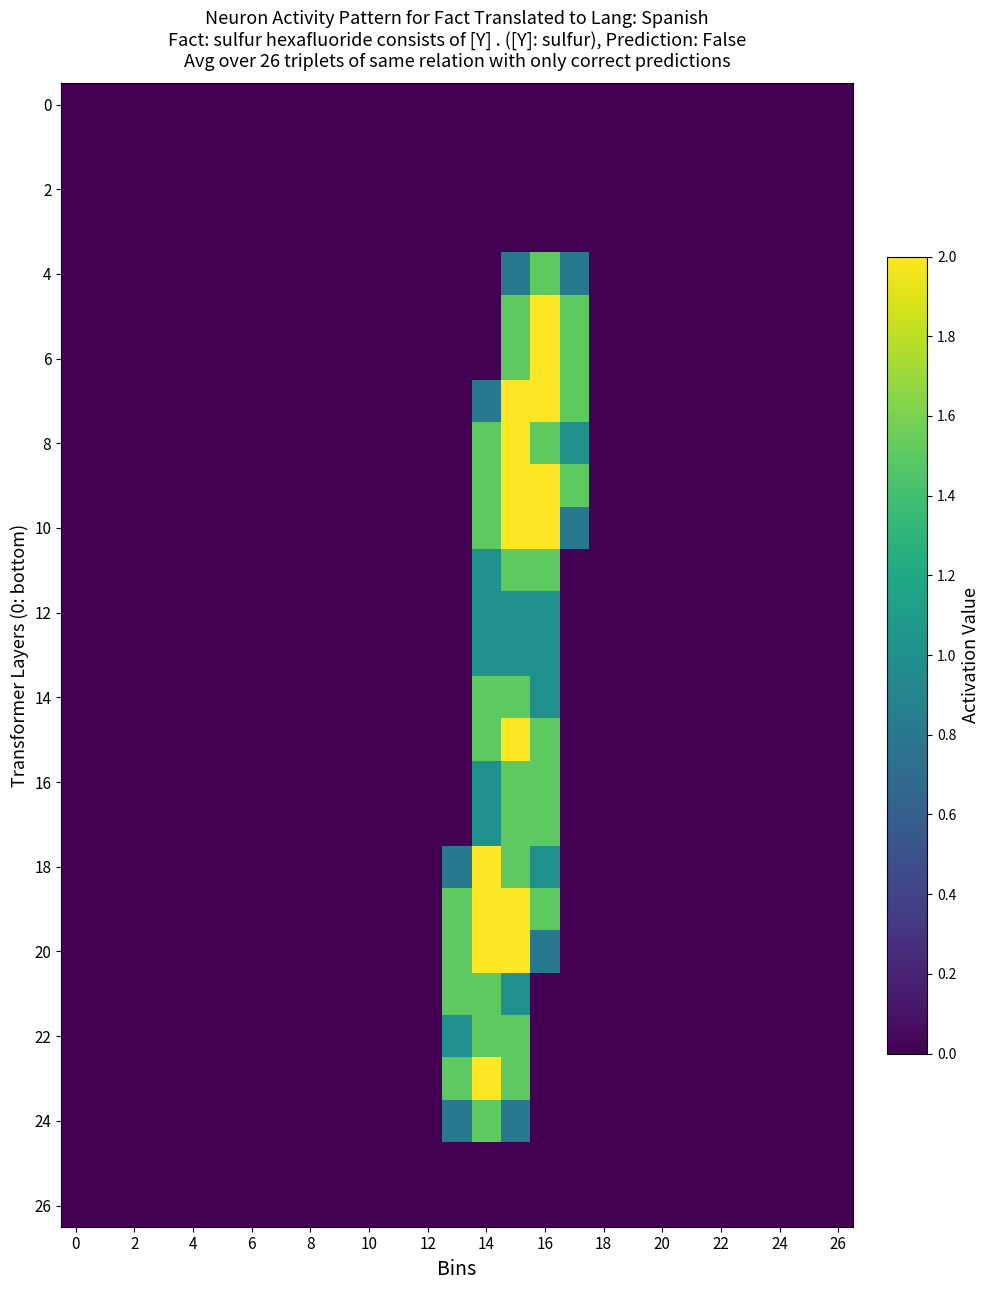

How many categories are shown in the chart?

27